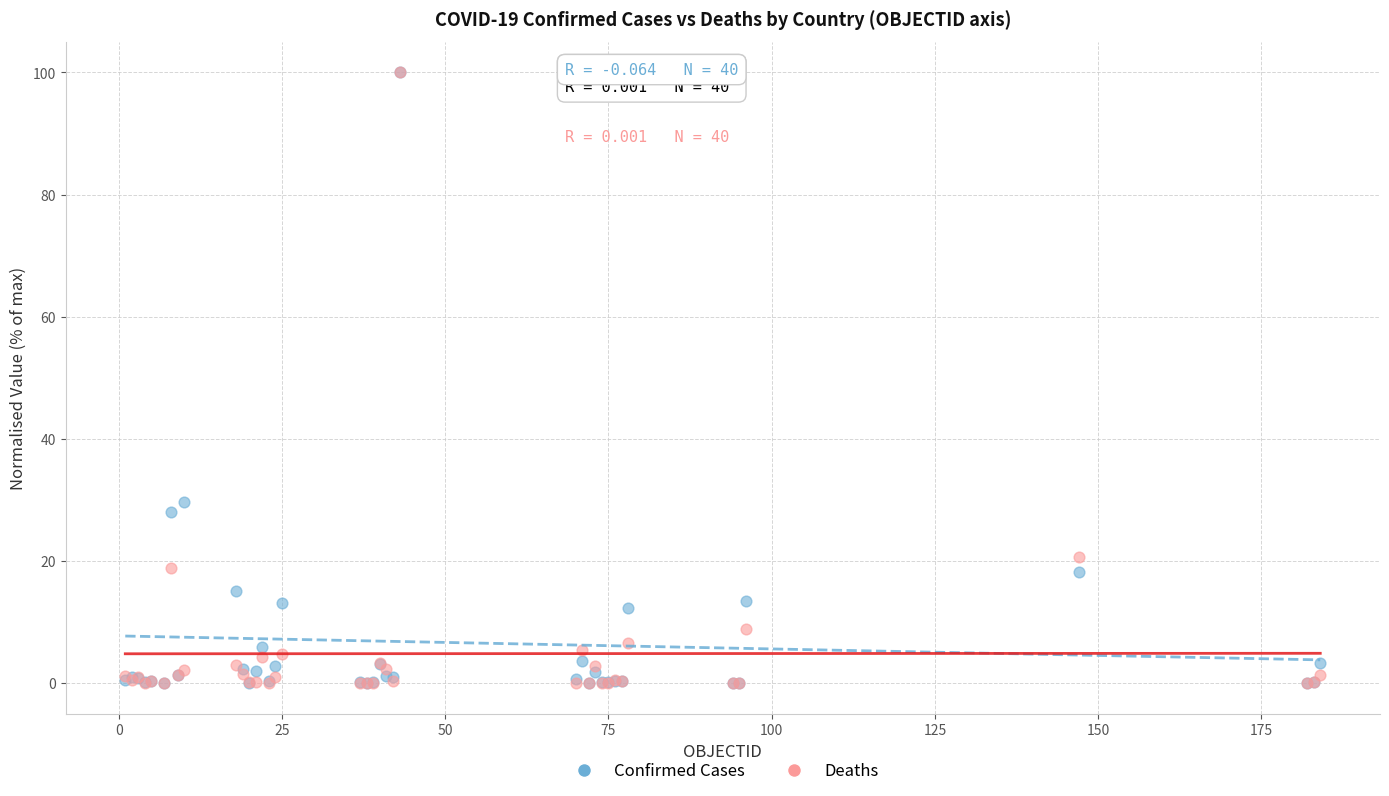

In the Deaths series, what Y value is closest to 50?

20.7